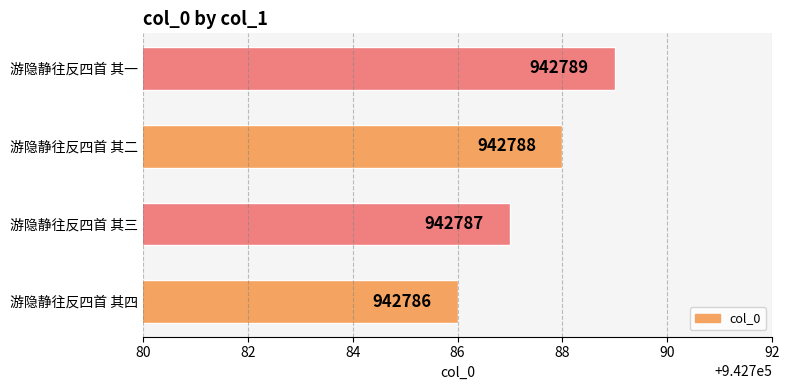

At which category does the chart reach its minimum across all series?

游隐静往反四首 其四